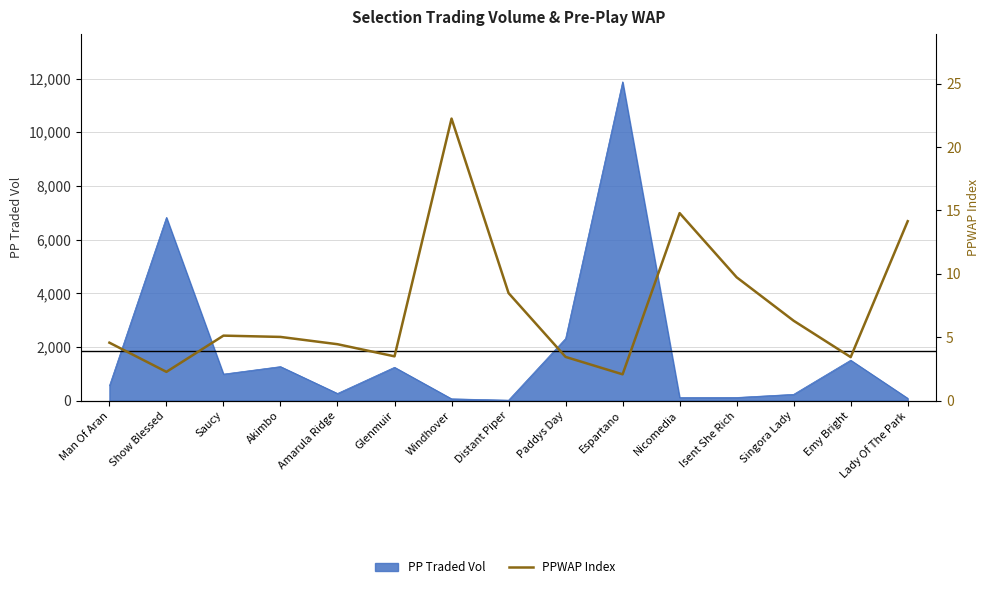

True or false: there are more than 1 points higher than both neighbors.

True